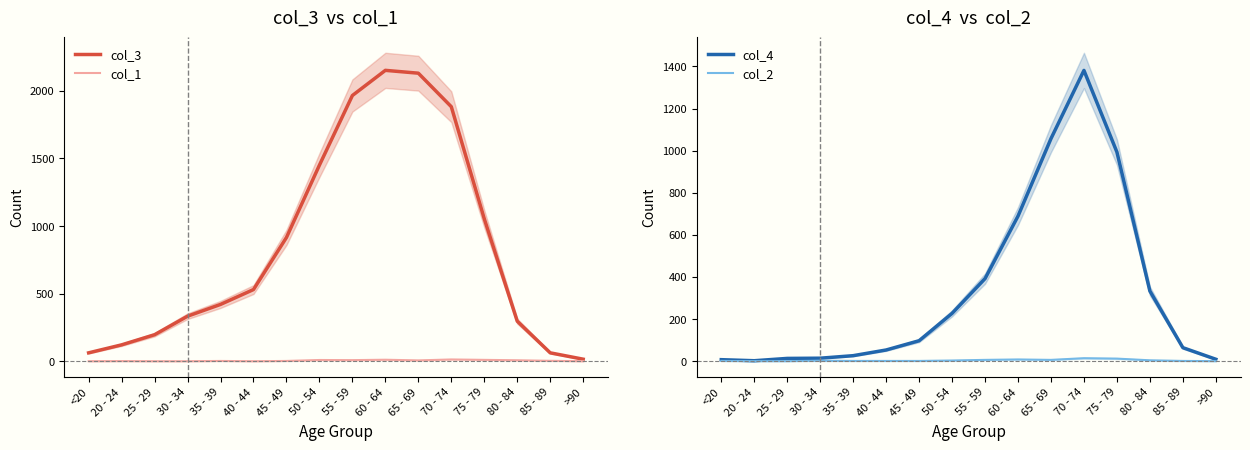

What is the difference between the second highest and minimum values in the col_1 series?

11